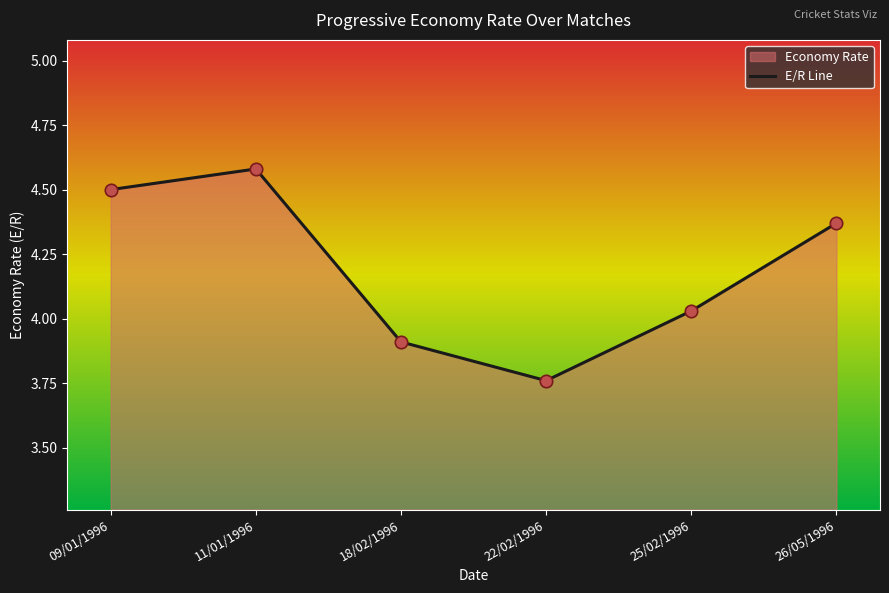

Approximately how many times larger is the value at 22/02/1996 compared to 11/01/1996?

0.8